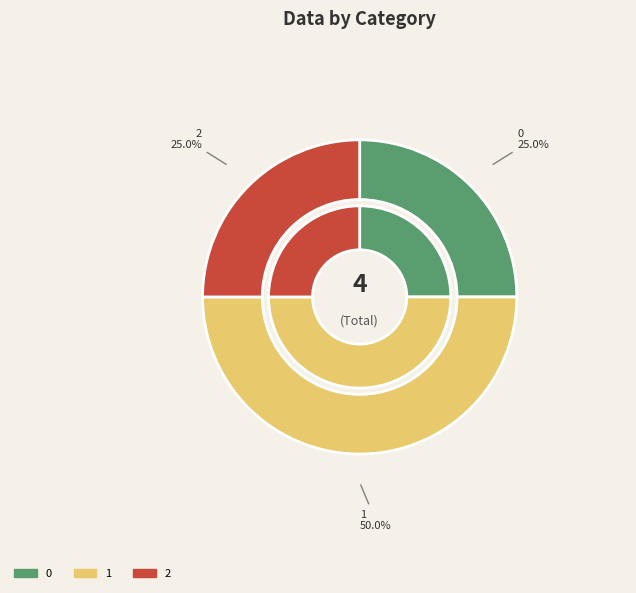

Is there any slice that represents more than half of the pie?

No